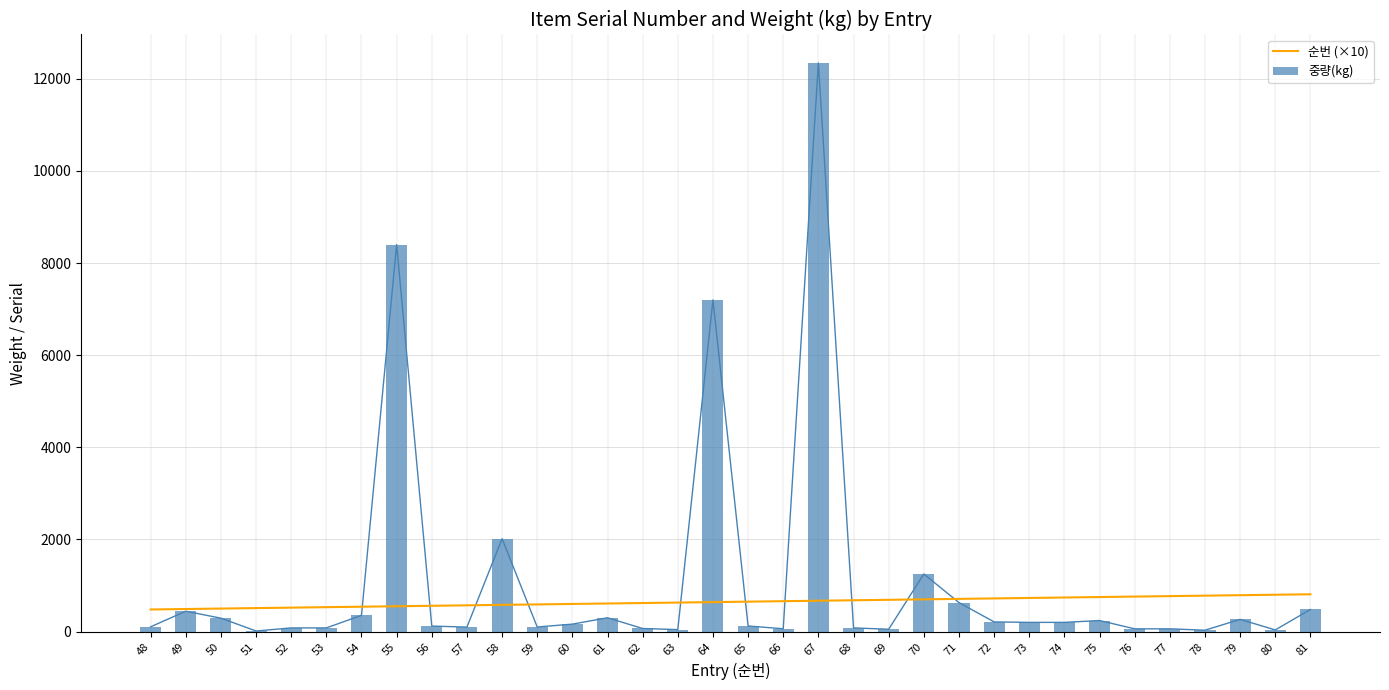

Which series has the largest total across all categories?

중량(kg)